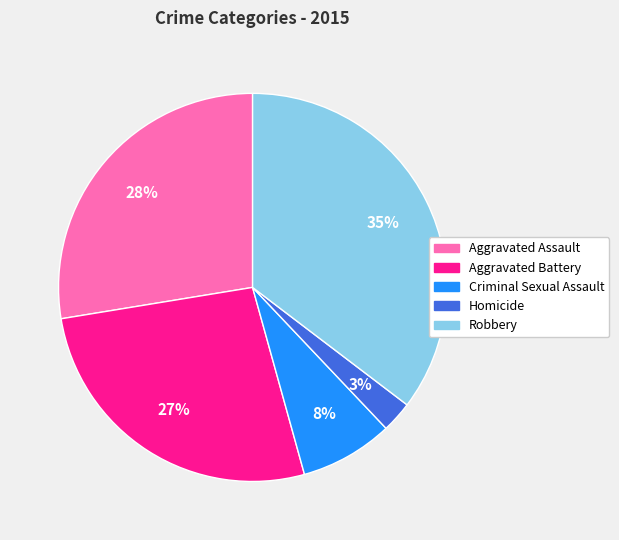

Does Homicide account for over 50% of the chart?

No